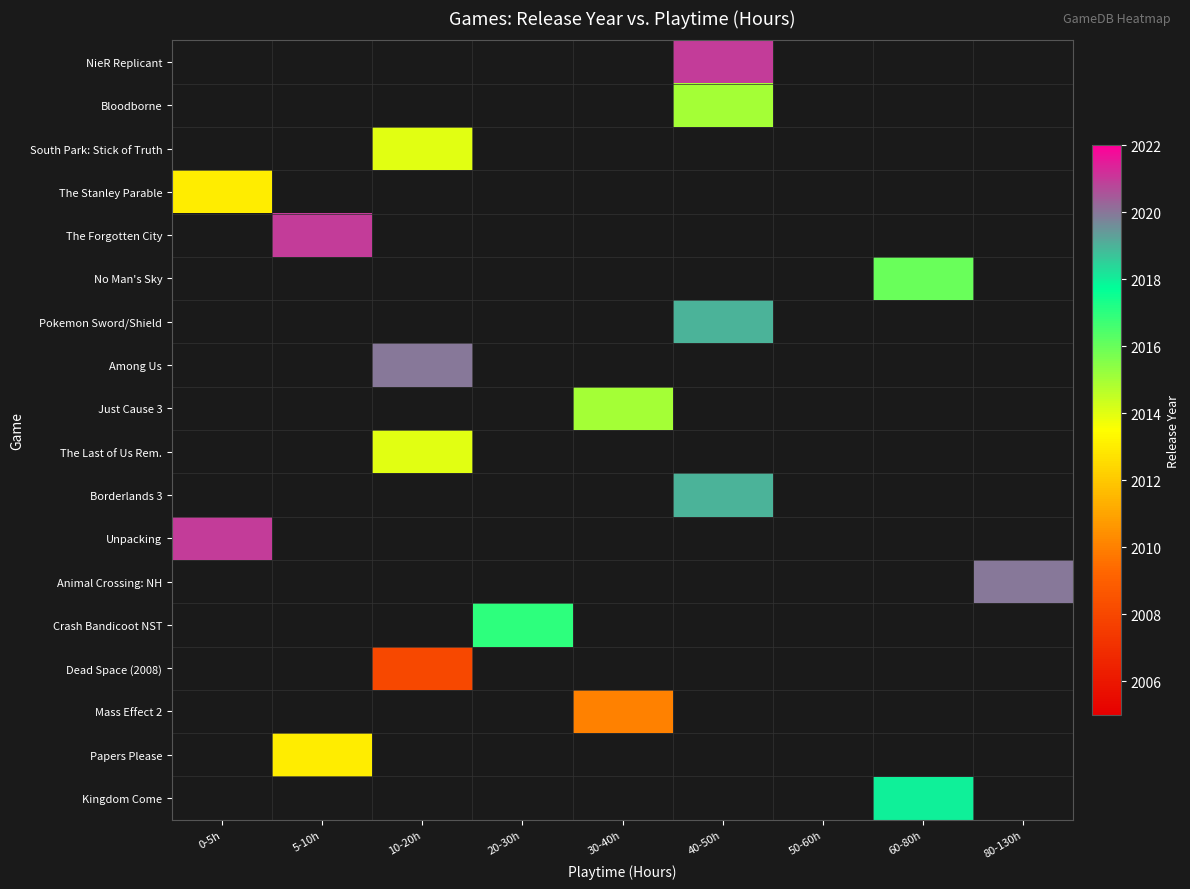

Count the number of data series in this chart.

18